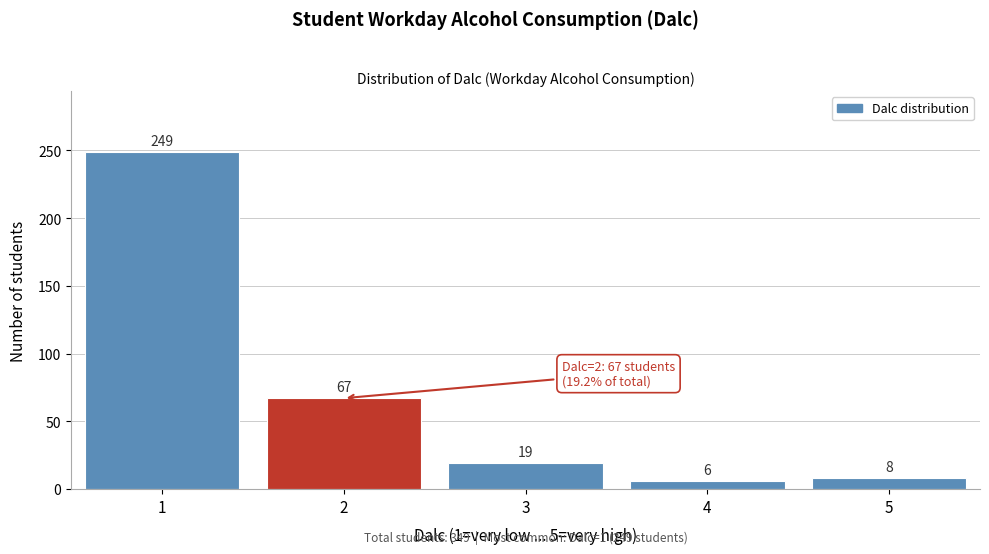

Reading left to right, what are all the values shown in this chart?

249	67	19	6	8